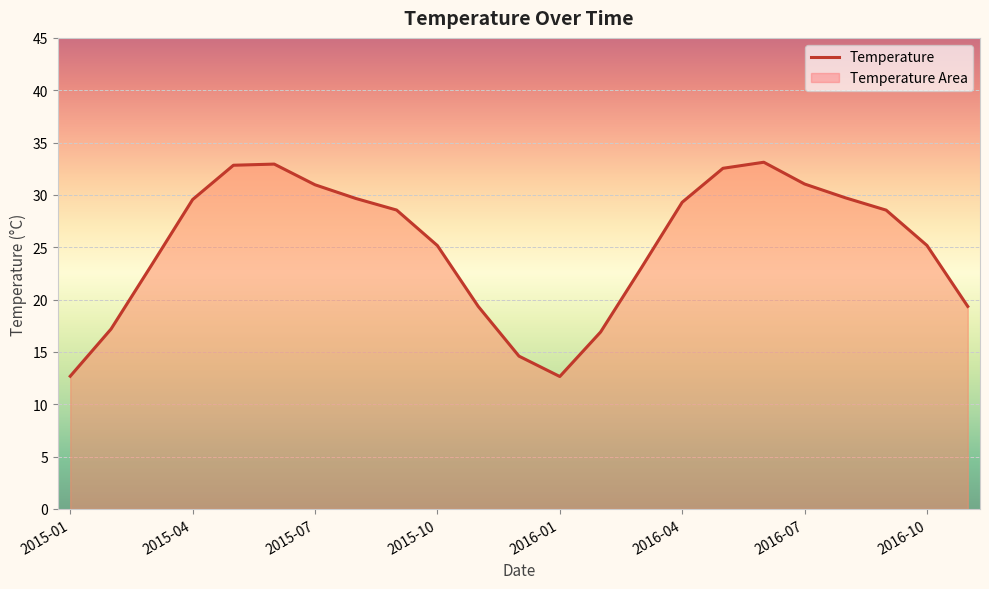

What is the sum of all values?

578.2